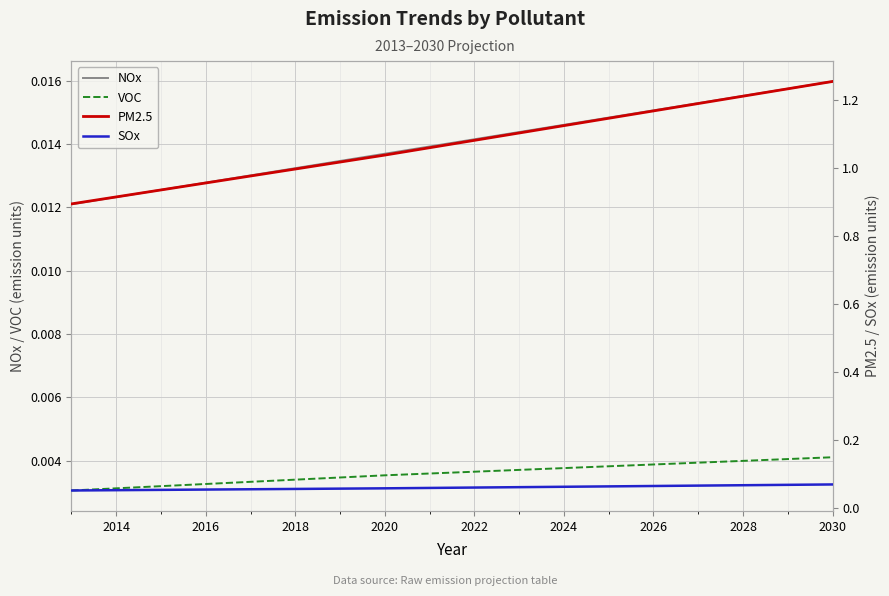

True or false: VOC and NOx intersect in this chart.

False